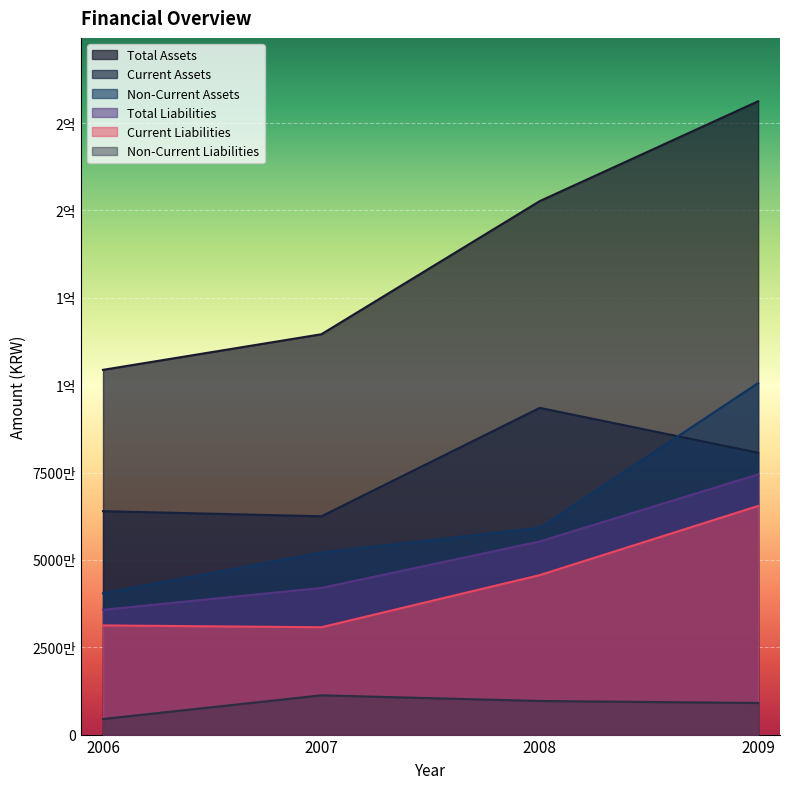

True or false: Non-Current Assets has more than 1 interior local peaks.

False